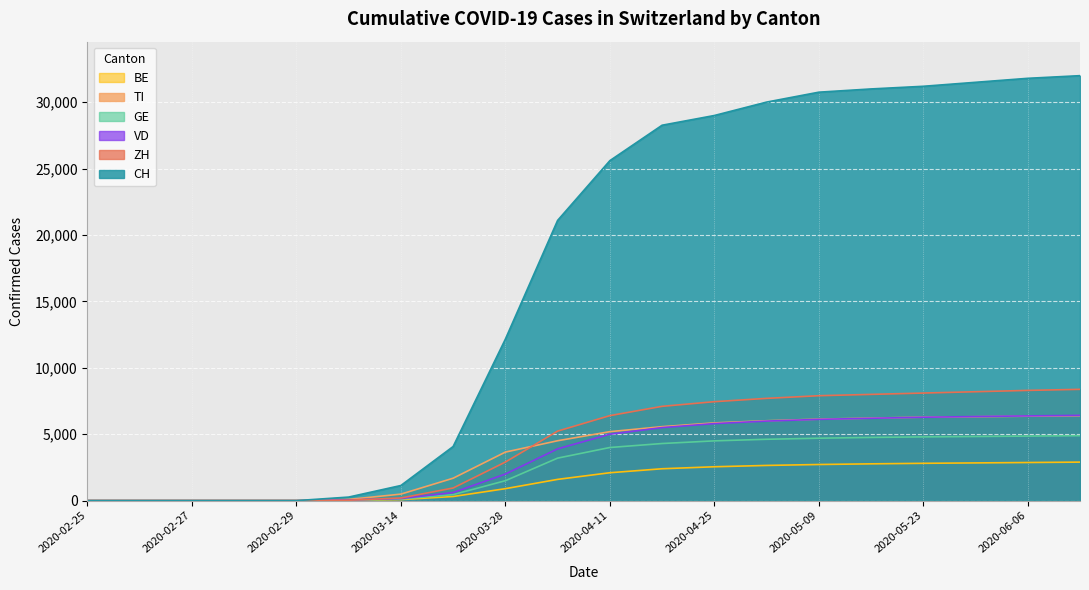

Which category has the highest value in the VD series?

2020-06-13